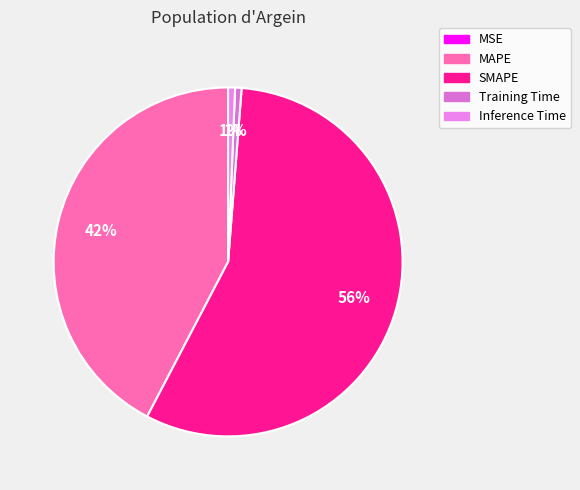

Rank the categories by value from highest to lowest.

SMAPE, MAPE, Inference Time, Training Time, MSE